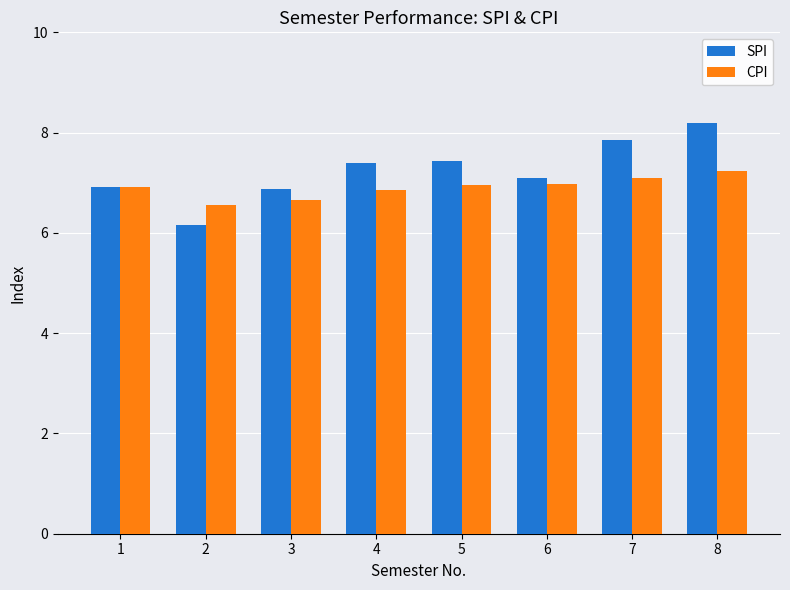

Is it true that SPI equals 6.9 at 3?

True